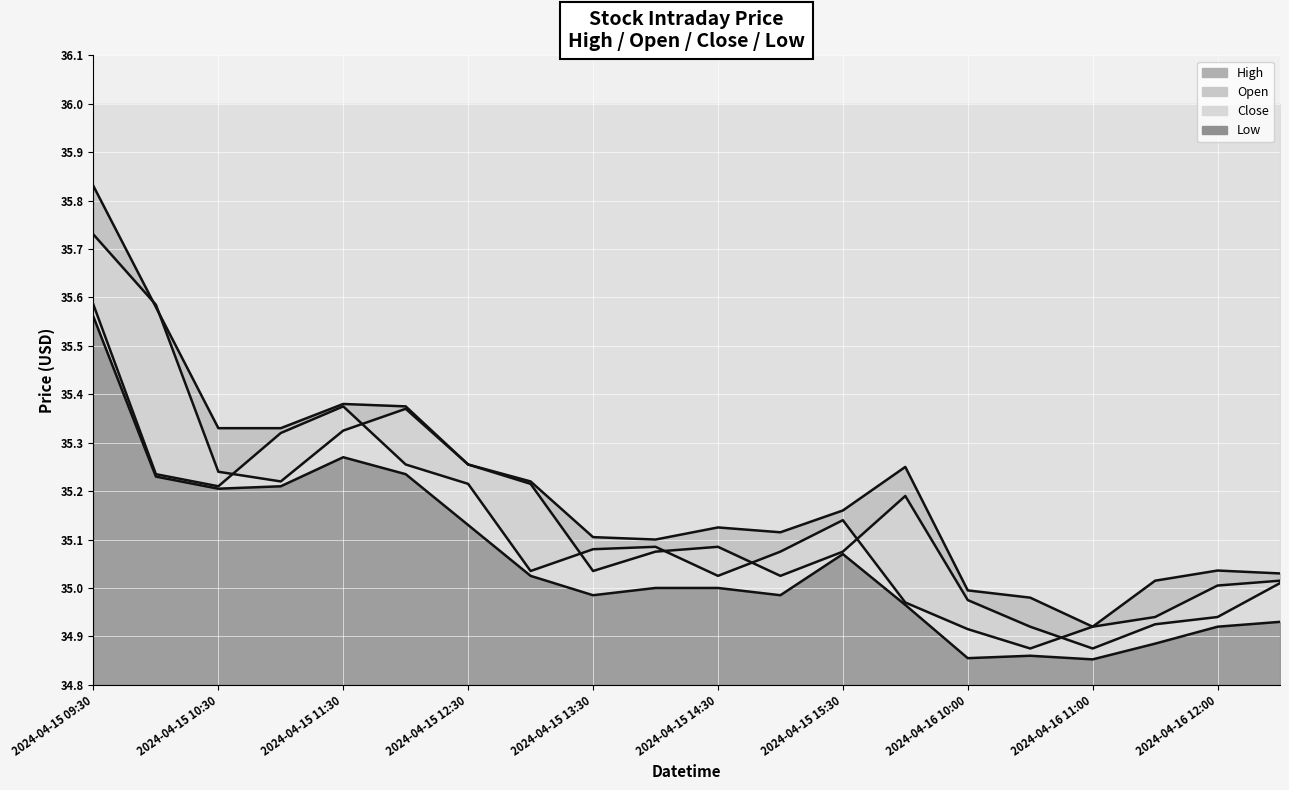

True or false: Low line has more than 1 interior local peaks.

True